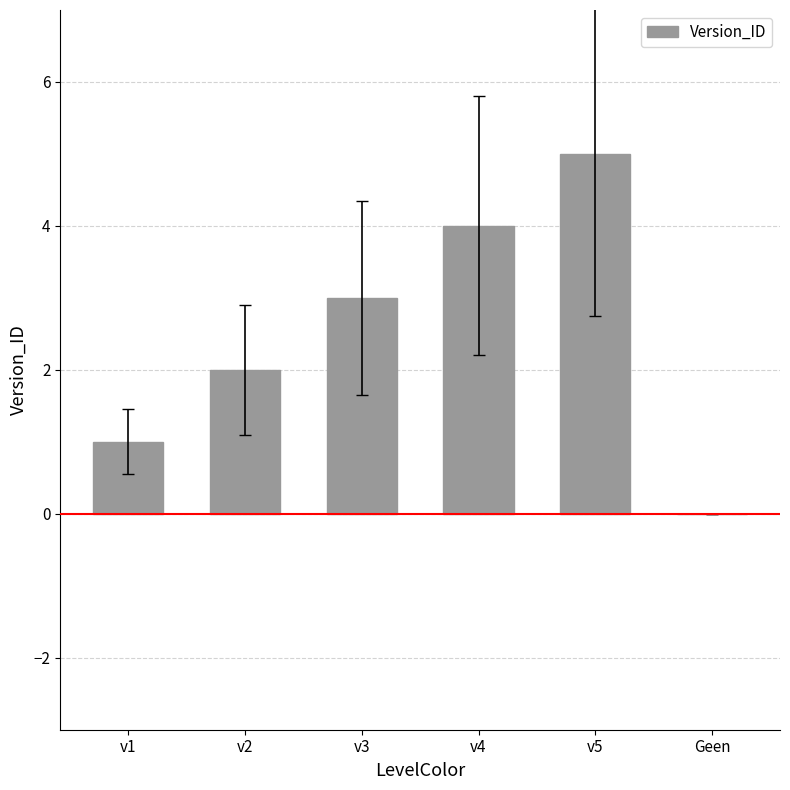

Which label corresponds to the largest value in the chart?

v5